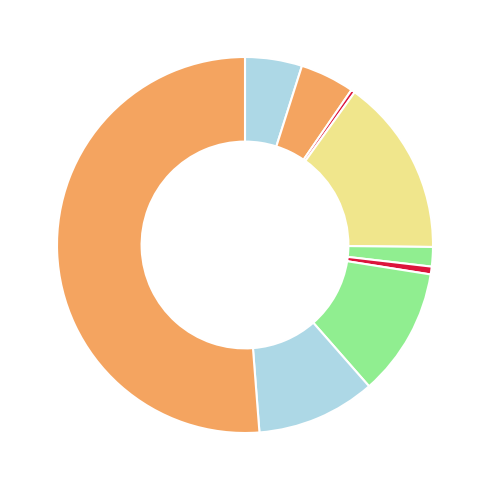

Which category accounts for the majority?

Theft